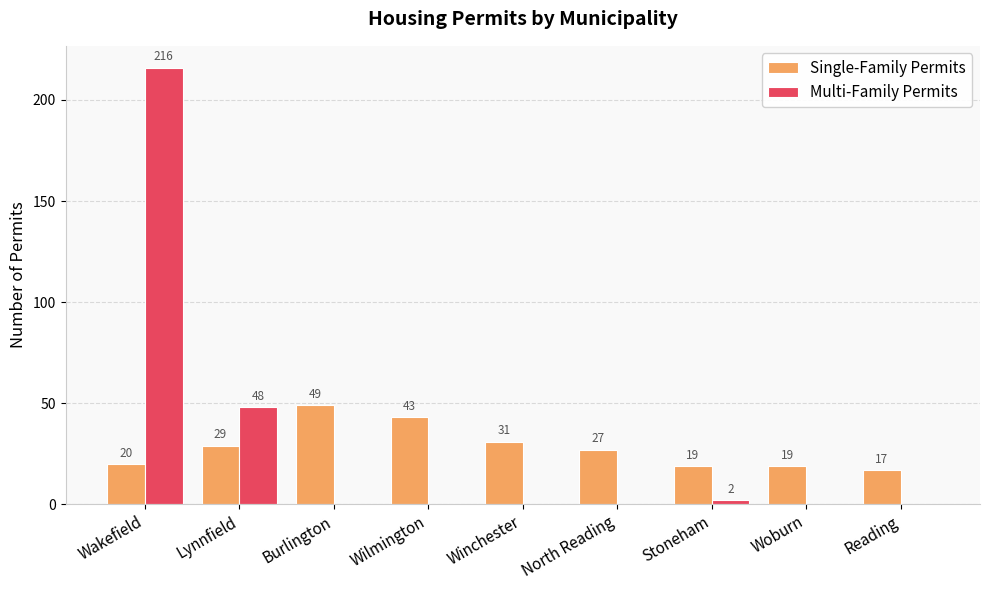

True or false: Single-Family Permits has a value of 27 at North Reading.

True